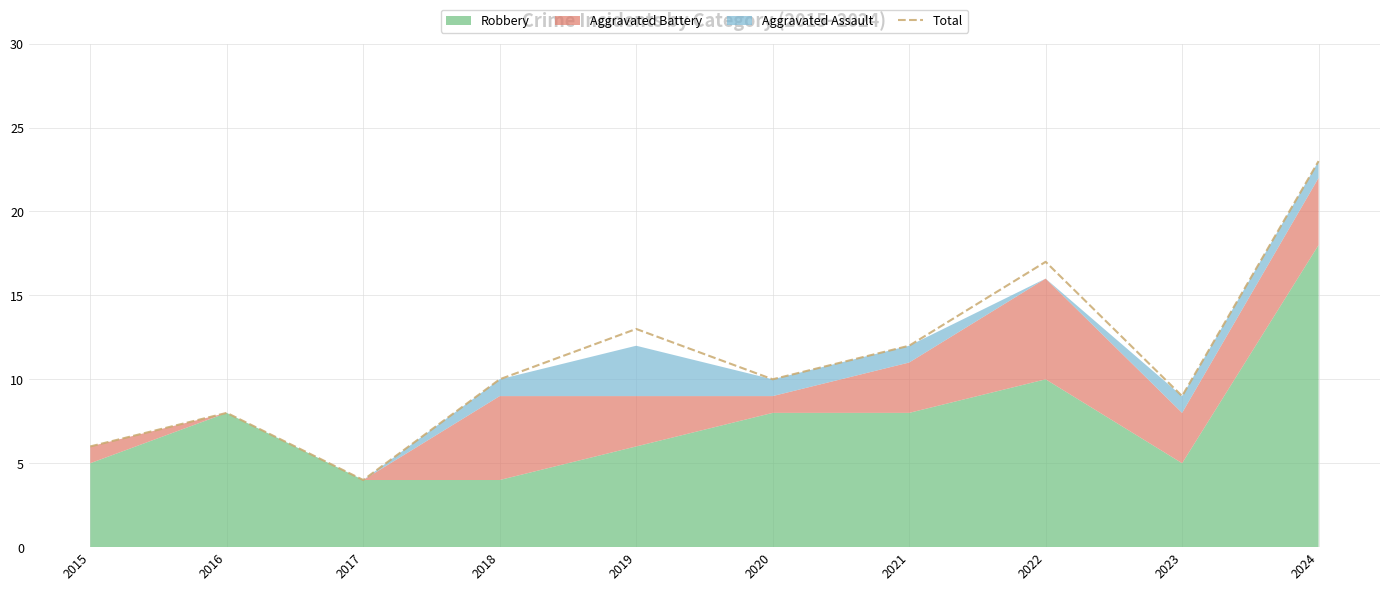

True or false: the data has more than 1 interior local peaks.

True